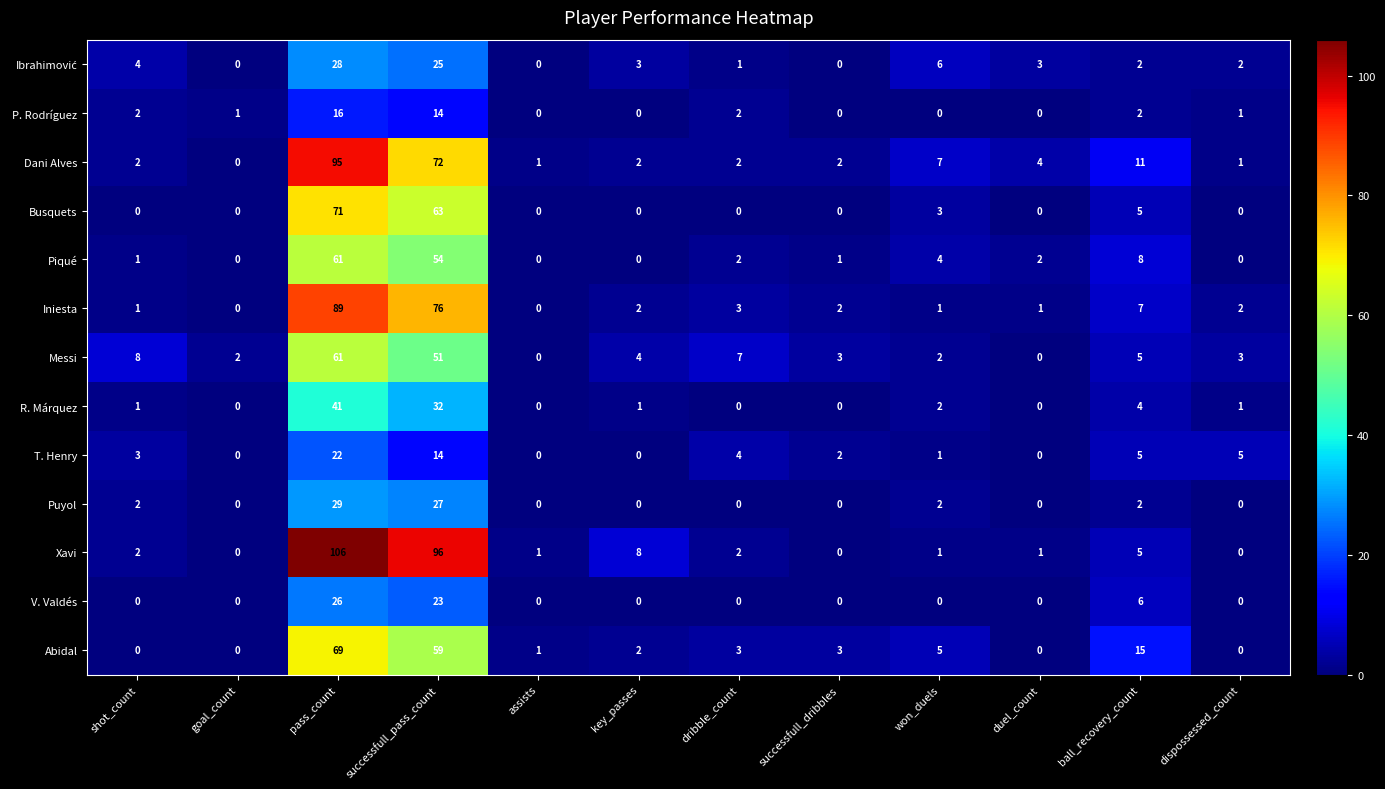

True or false: Piqué has a value of 2 at duel_count.

True